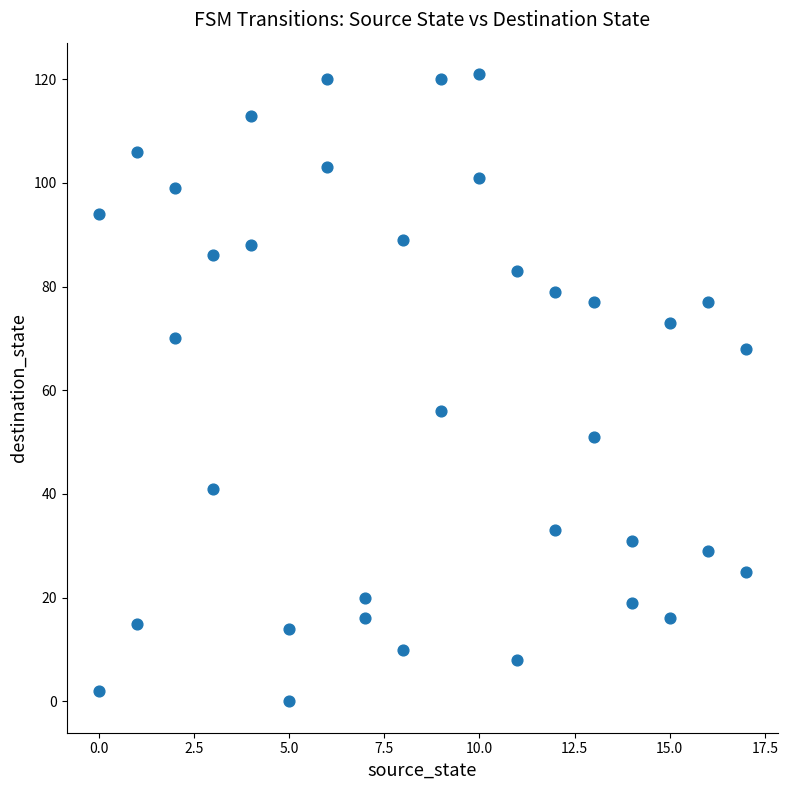

What Y value in the scatter plot is closest to 60?

56